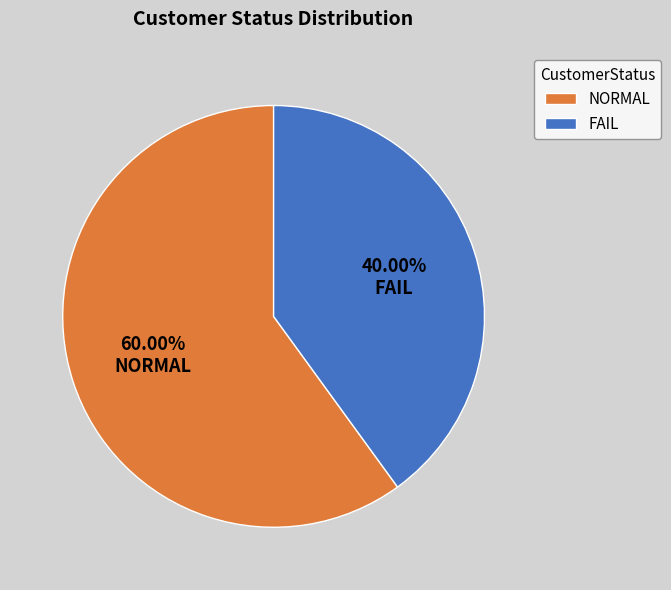

Between NORMAL and FAIL, which is larger?

NORMAL